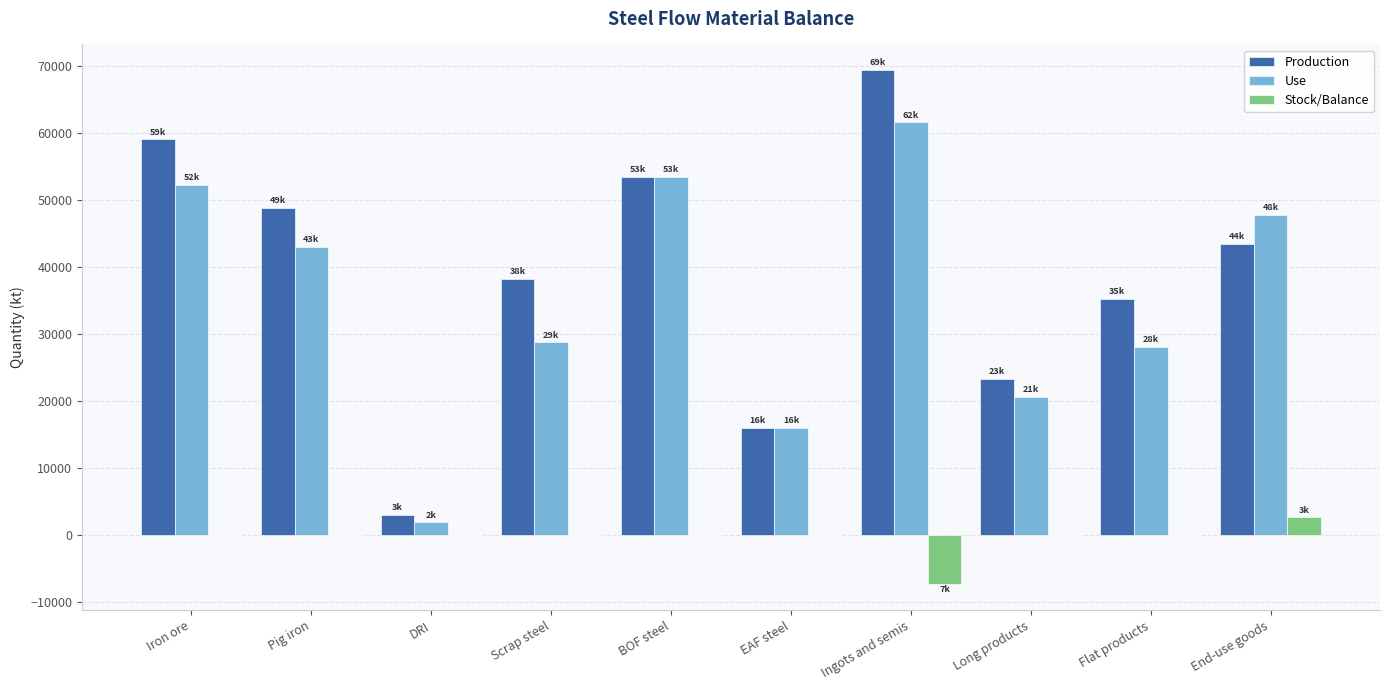

True or false: Stock/Balance has a value of -6505.9 at Pig iron.

False